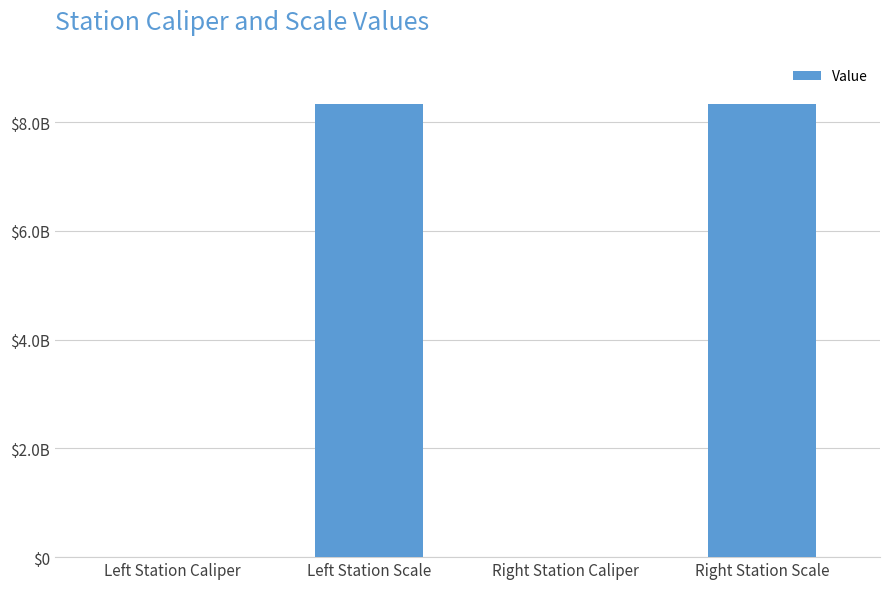

Reading right to left, extract all data points from this chart.

Right Station Scale=8340107091	Right Station Caliper=113954	Left Station Scale=8340107097	Left Station Caliper=113932